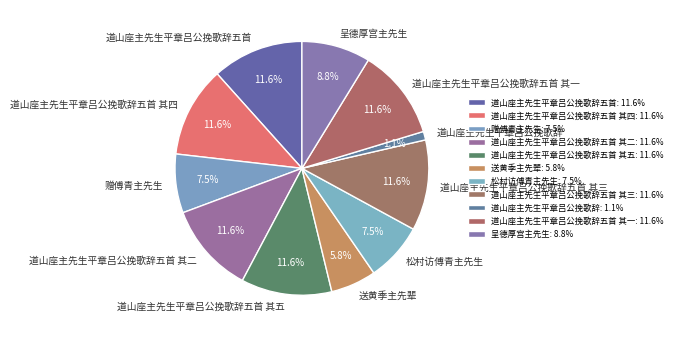

What percentage is the 道山座主先生平章吕公挽歌辞五首 其一 slice, to the nearest percent?

12%